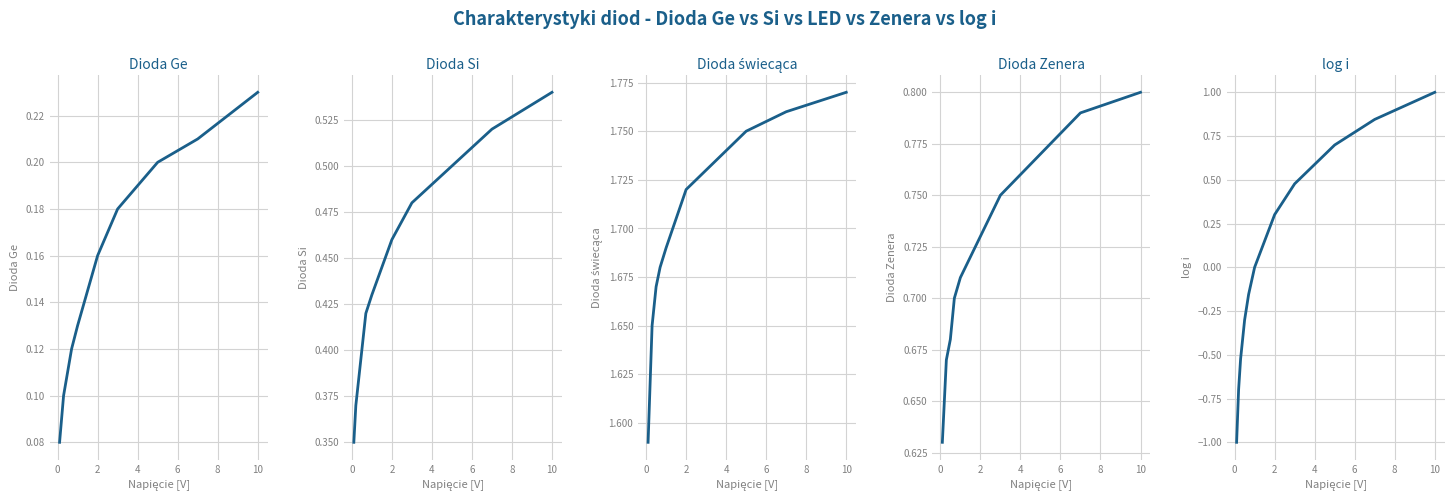

At which category is the sum across all series the highest?

10